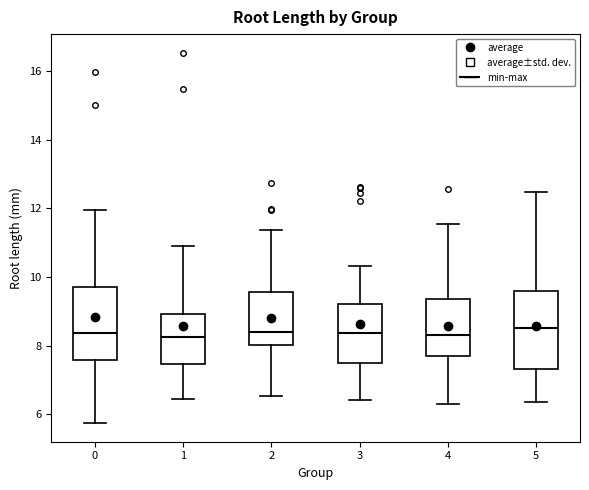

Reading left to right, transcribe this box plot: for each box, give where its median line is, the range the box spans, and where its two whiskers end, as read against the y-axis. The values are not printed on the chart, so give them approximately, as read against the axis.

0: median 8.4, box 7.6 to 9.8, whiskers 5.8 to 12.0
1: median 8.2, box 7.4 to 9.0, whiskers 6.4 to 11.0
2: median 8.4, box 8.0 to 9.6, whiskers 6.6 to 11.4
3: median 8.4, box 7.4 to 9.2, whiskers 6.4 to 10.4
4: median 8.4, box 7.6 to 9.4, whiskers 6.4 to 11.6
5: median 8.6, box 7.4 to 9.6, whiskers 6.4 to 12.4